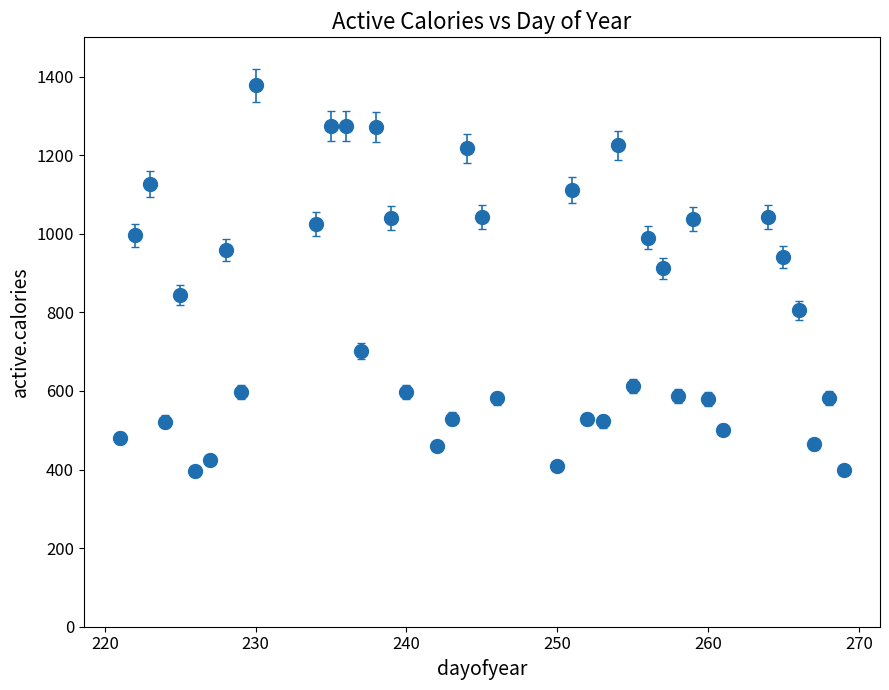

What is the value of the 4th point from the left?

522.2